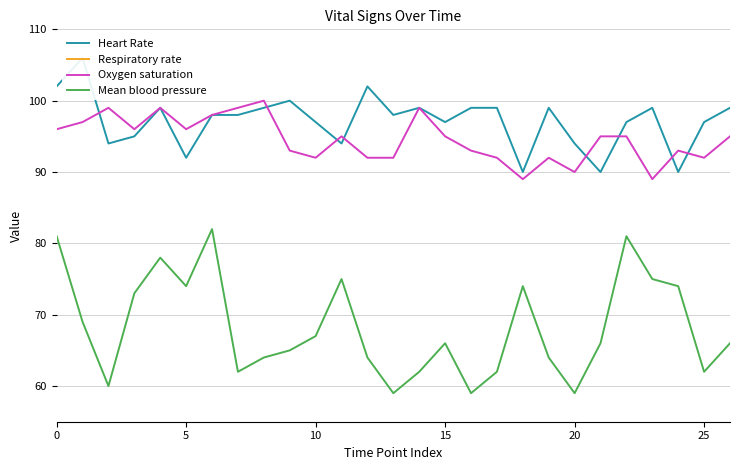

True or false: Mean blood pressure and Oxygen saturation intersect in this chart.

False